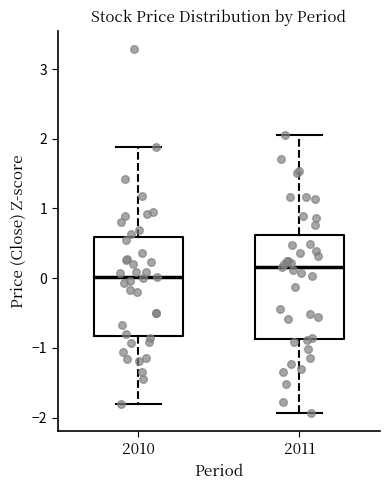

Reading left to right, transcribe this box plot: for each box, give where its median line is, the range the box spans, and where its two whiskers end, as read against the y-axis. The values are not printed on the chart, so give them approximately, as read against the axis.

2010: median 0.0, box -0.8 to 0.6, whiskers -1.8 to 1.9
2011: median 0.2, box -0.9 to 0.6, whiskers -1.9 to 2.0